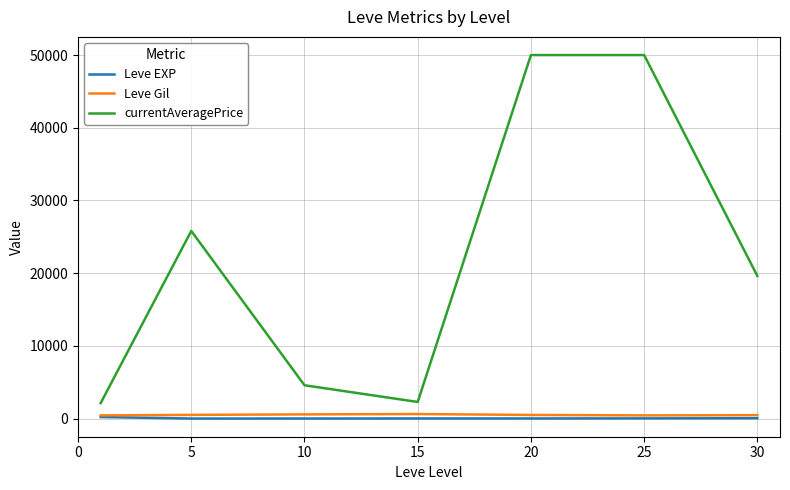

What is the maximum value shown in the chart?

50000.0